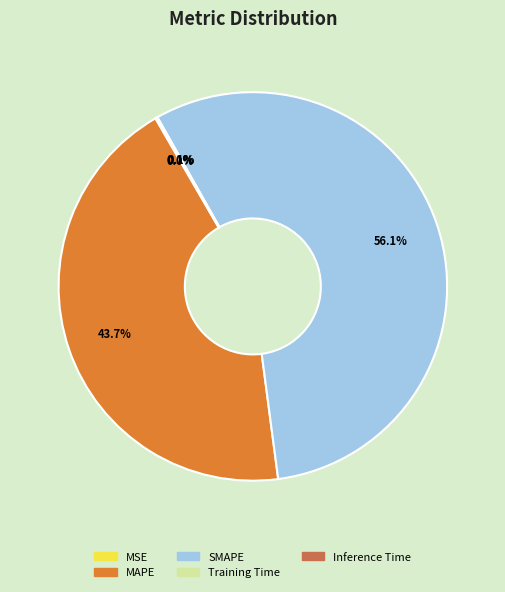

What is the largest slice in the pie chart?

SMAPE